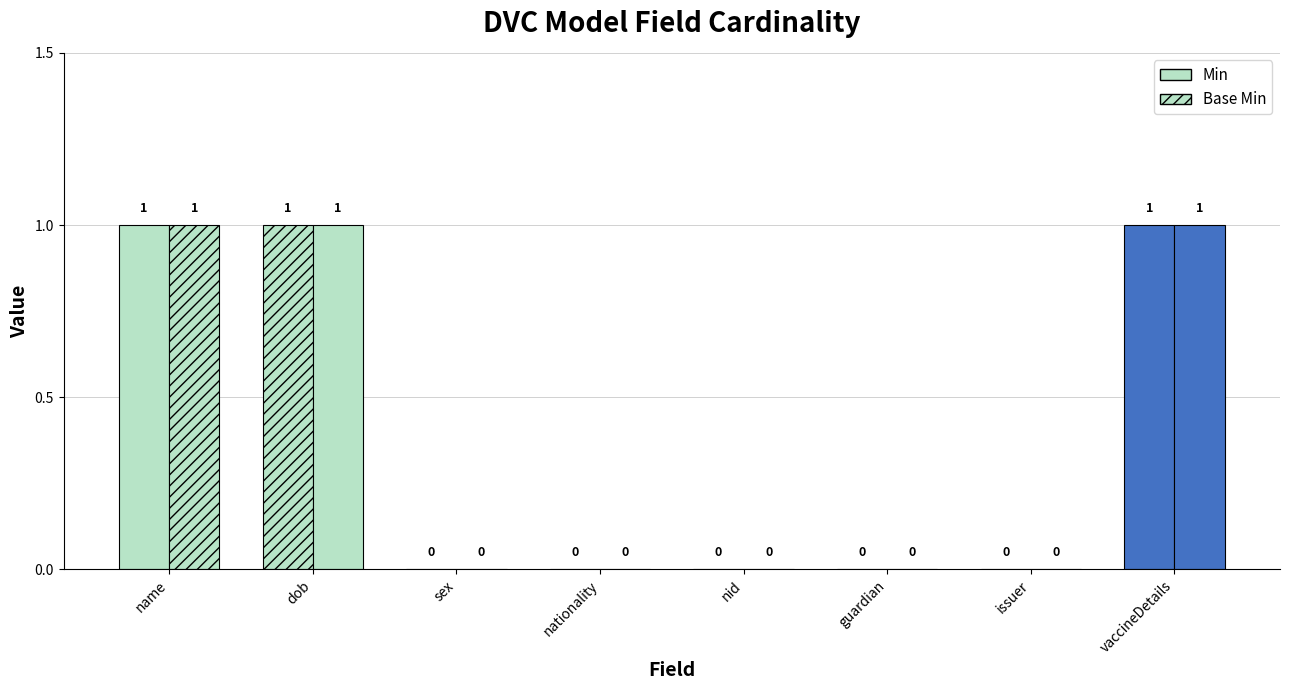

Is the value of Base Min at ModelDVC.name greater than the value of Min at ModelDVC.sex?

Yes